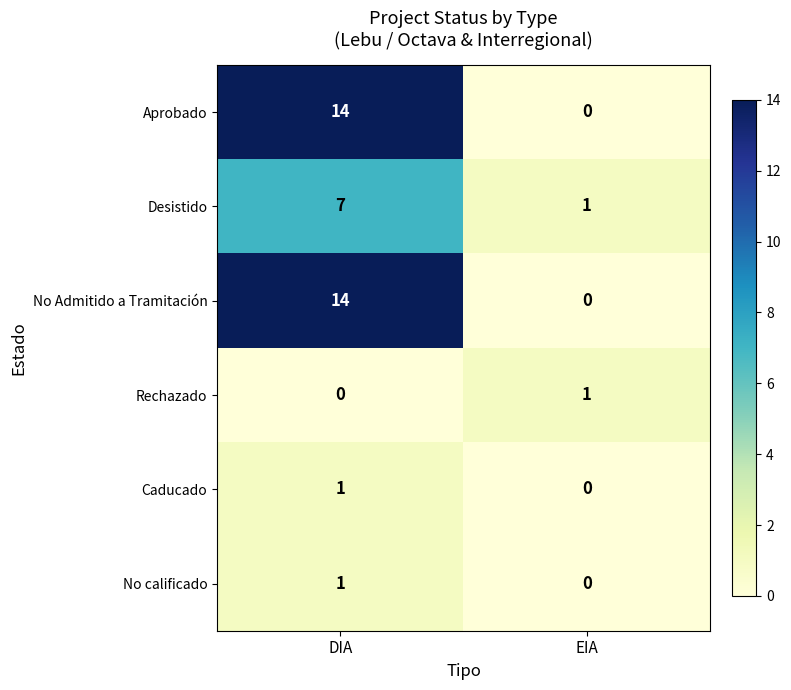

Is it true that Desistido equals 5 at DIA?

False